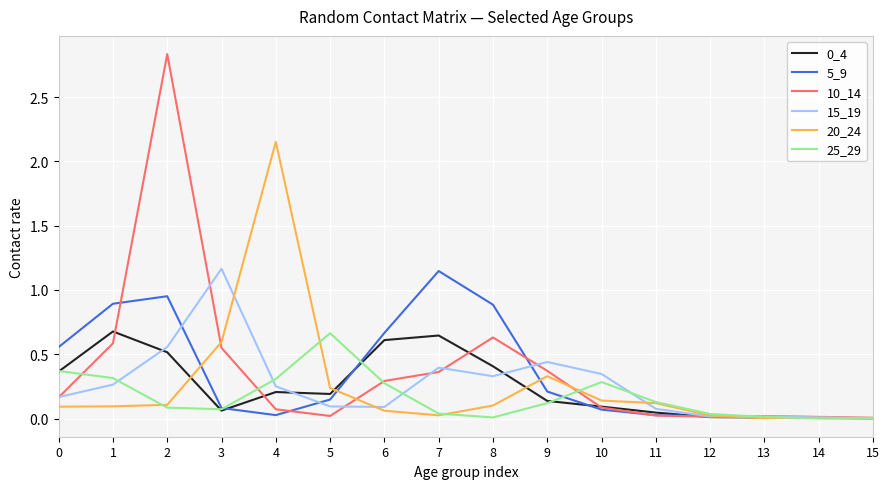

What is the total value across all series at 9?

1.6